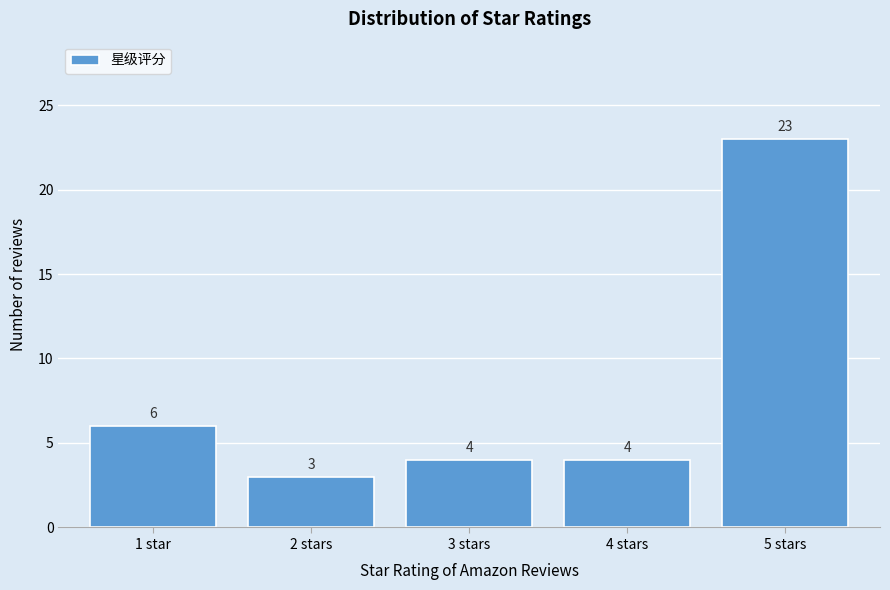

Reading left to right, what are all the values shown in this chart?

6	3	4	4	23